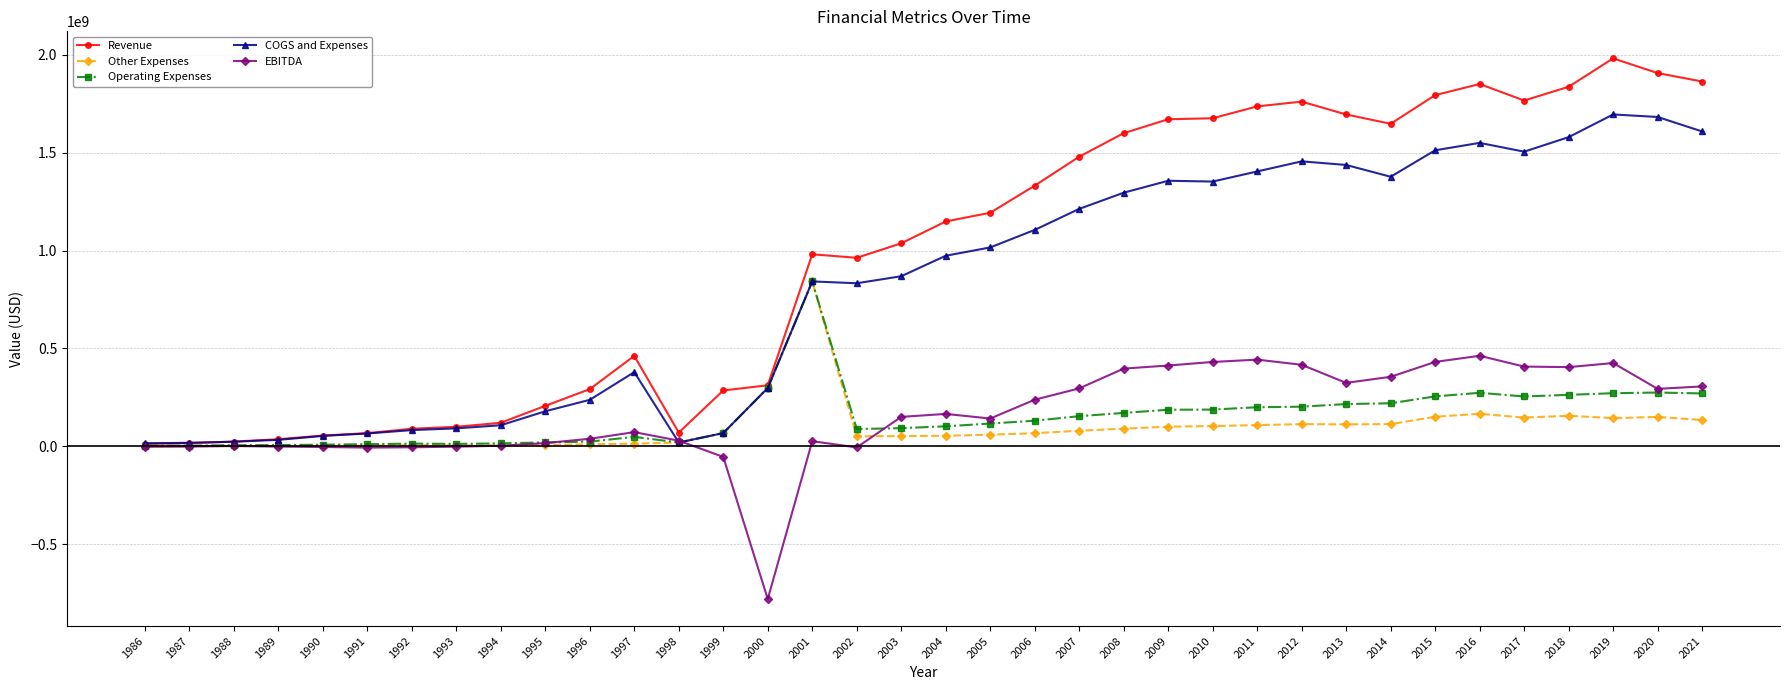

Is this an area chart (filled region under the line)?

No